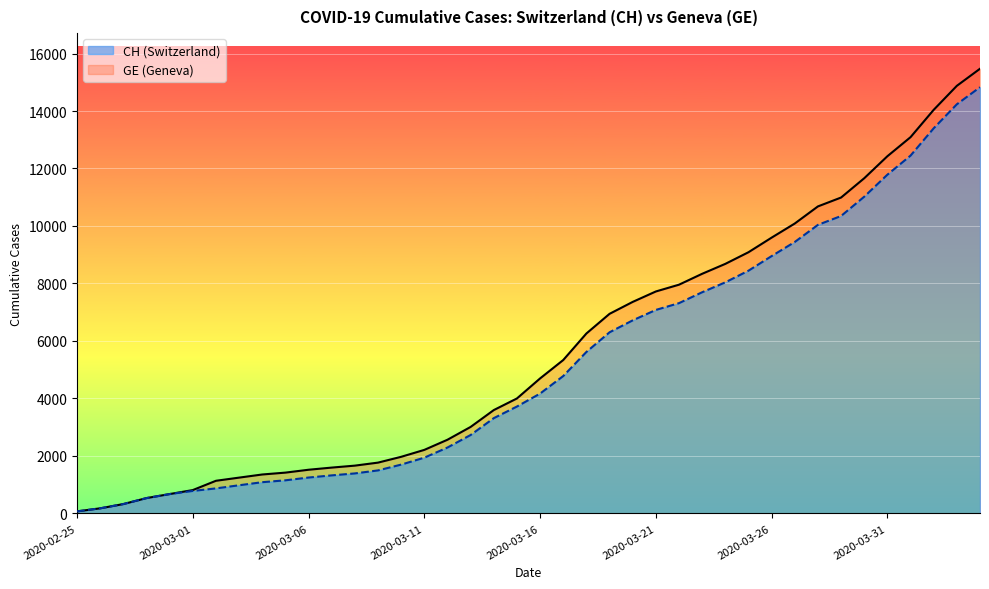

What is the greatest value displayed?

15470